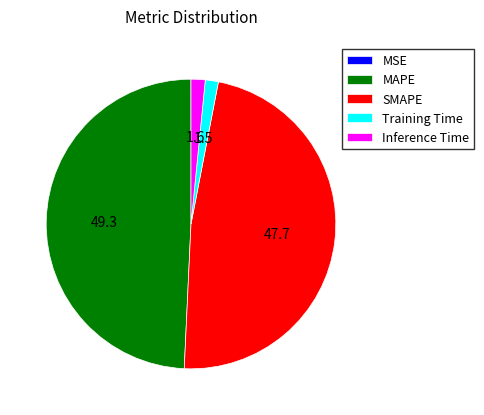

True or false: MAPE accounts for 56% of the total.

False